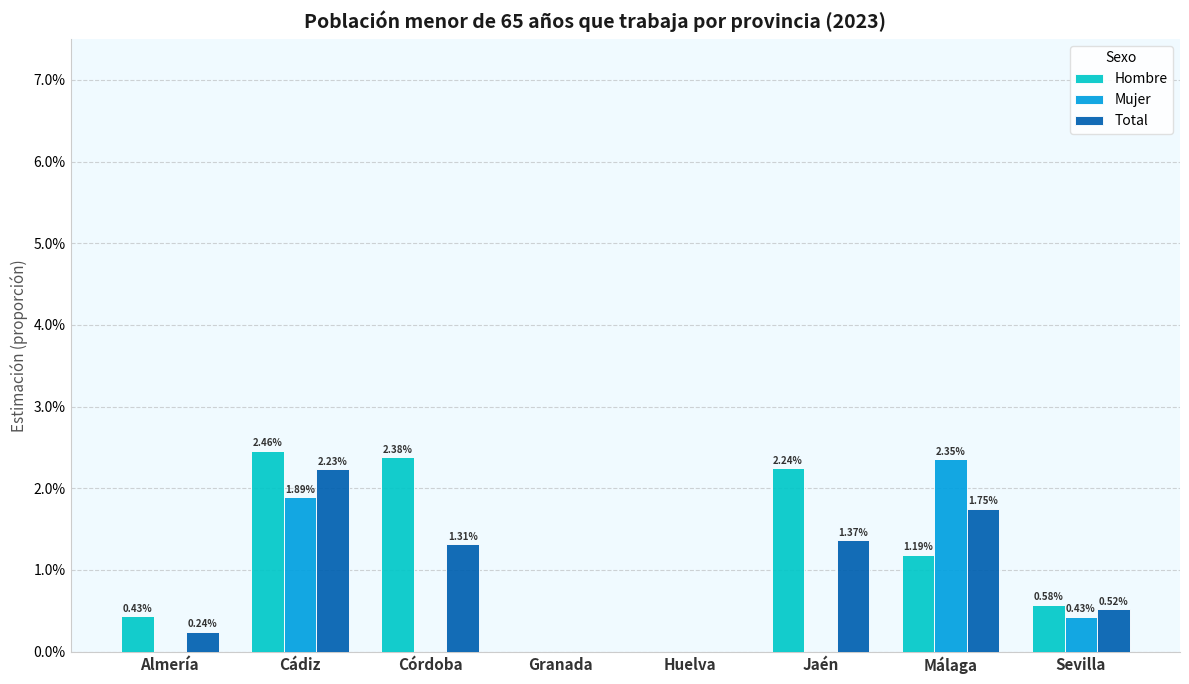

Are the bars horizontal?

No